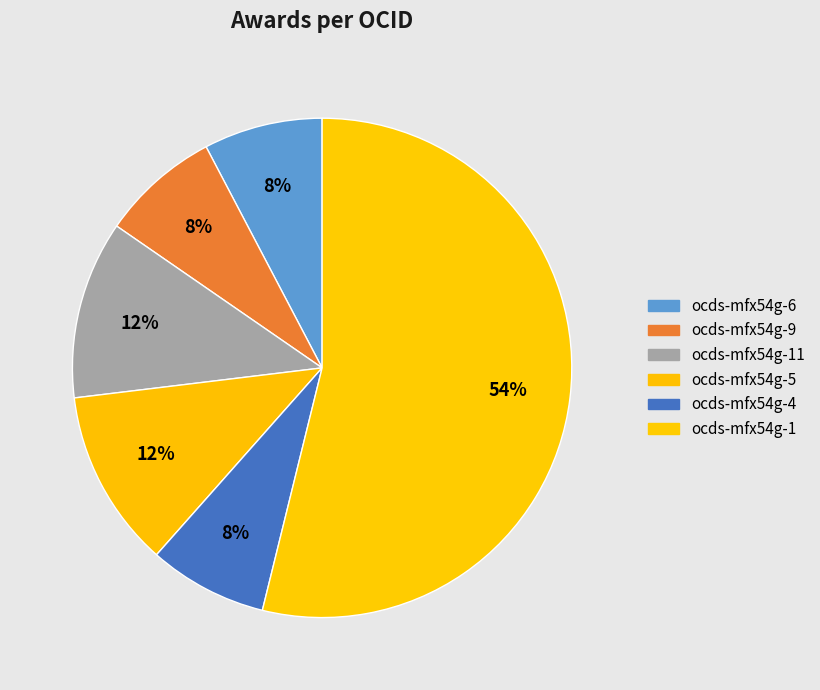

Does ocds-mfx54g-5 represent more than half of the total?

No